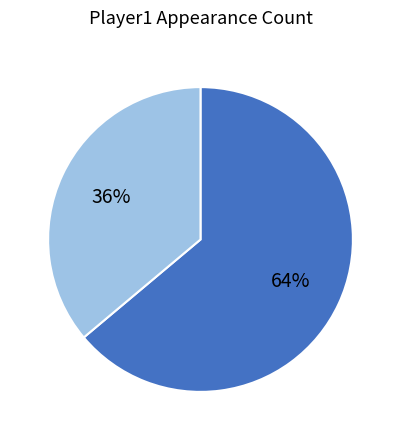

To the nearest percent, what is the difference between the largest and smallest slice percentages?

28%